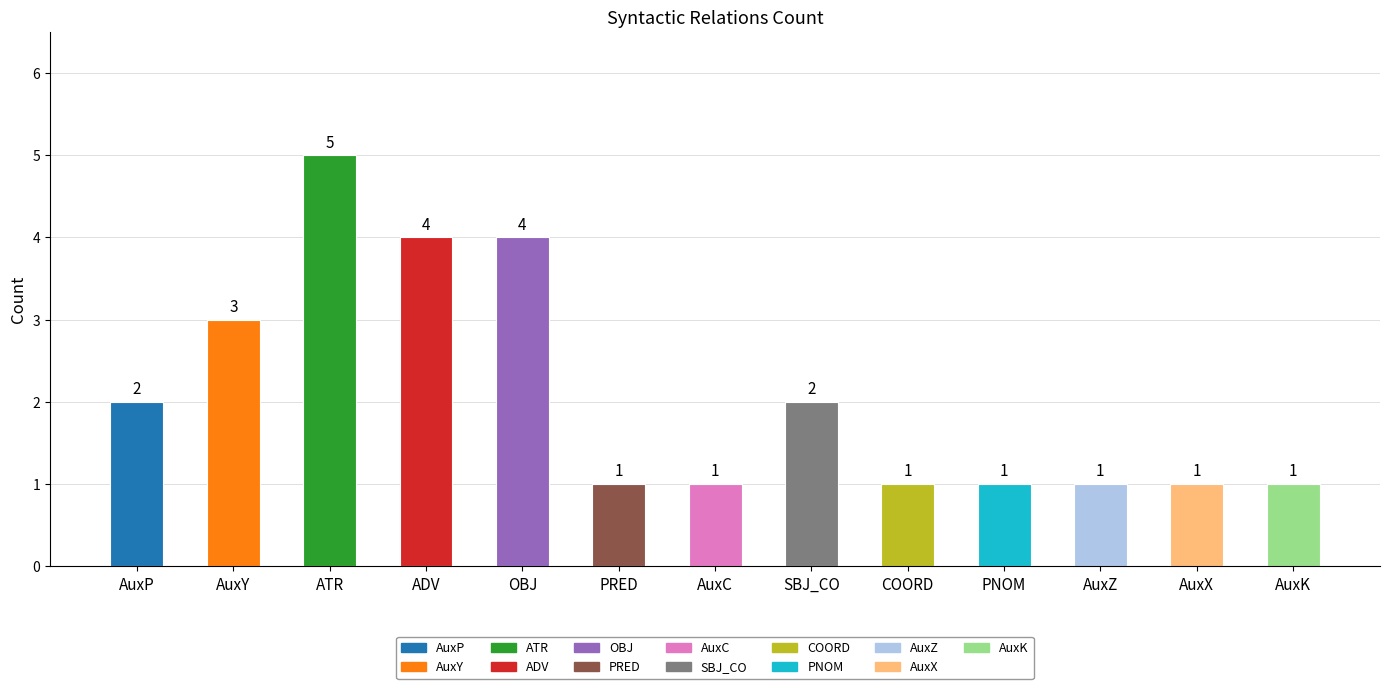

Is it true that the value at AuxP is 3?

False